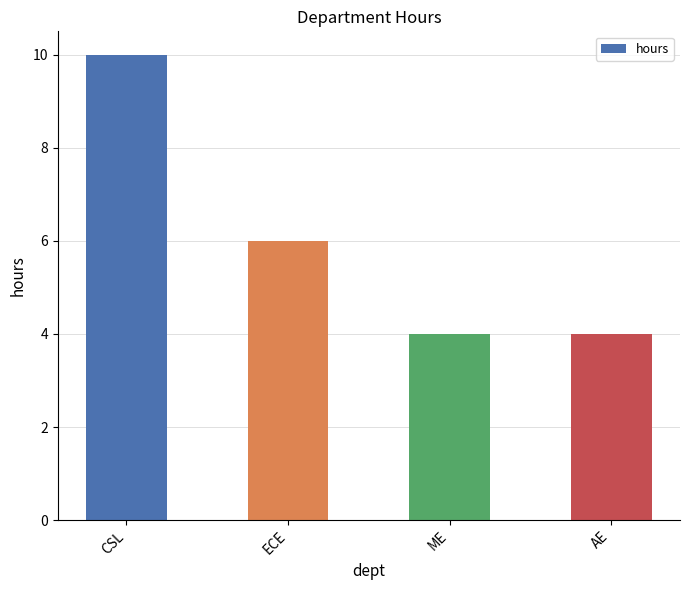

Are the bars horizontal?

No